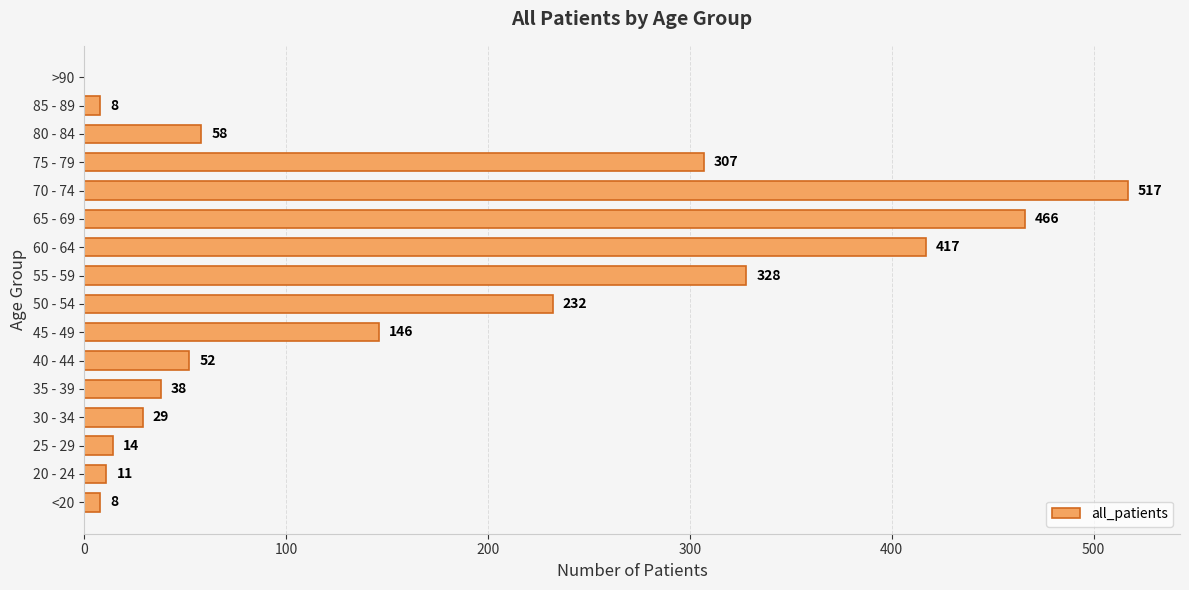

Reading bottom to top, transcribe all the data shown in this chart.

<20=8	20 - 24=11	25 - 29=14	30 - 34=29	35 - 39=38	40 - 44=52	45 - 49=146	50 - 54=232	55 - 59=328	60 - 64=417	65 - 69=466	70 - 74=517	75 - 79=307	80 - 84=58	85 - 89=8	>90=0